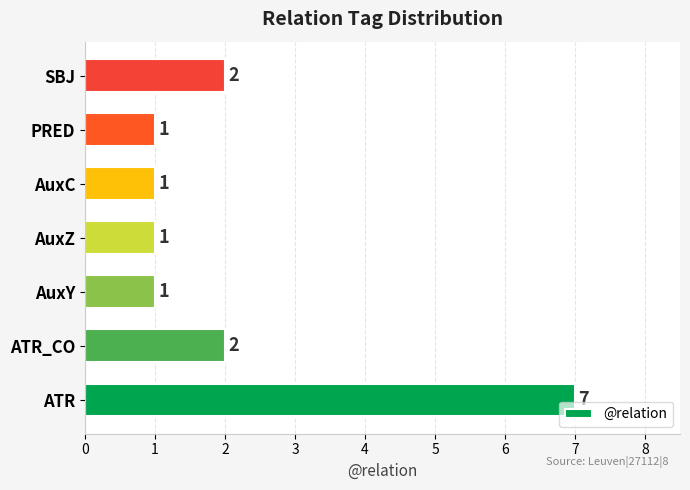

Approximately how many times larger is the value at SBJ compared to AuxY?

2.0